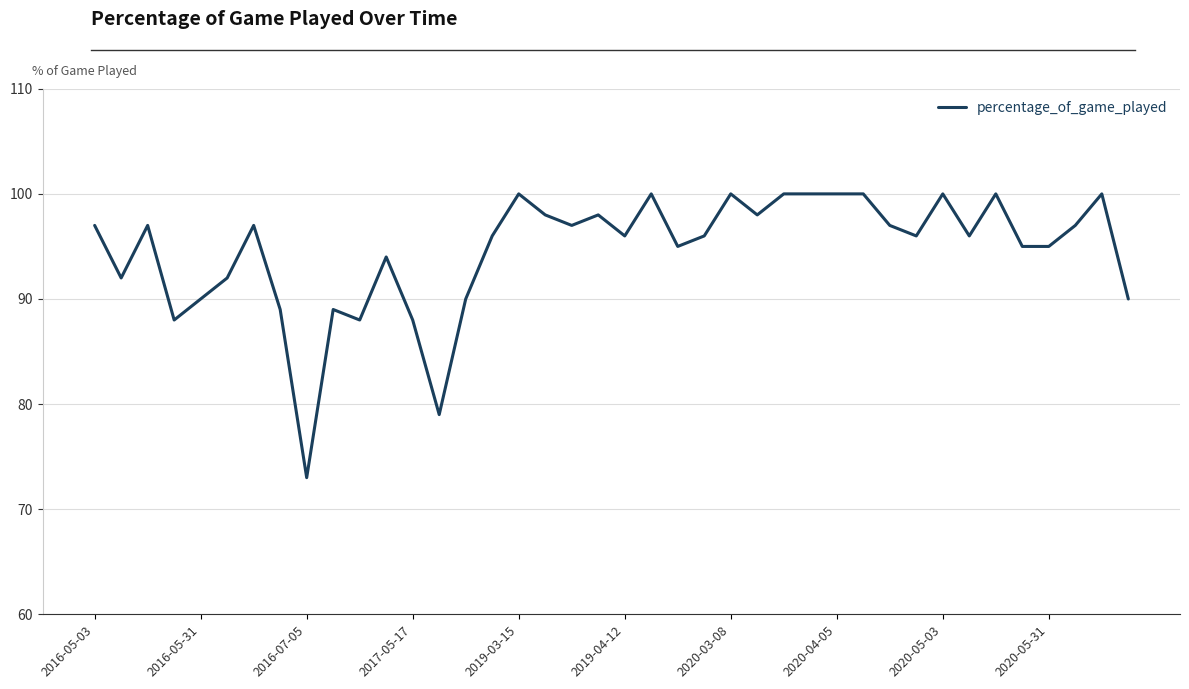

What is the difference between the maximum and minimum values?

27